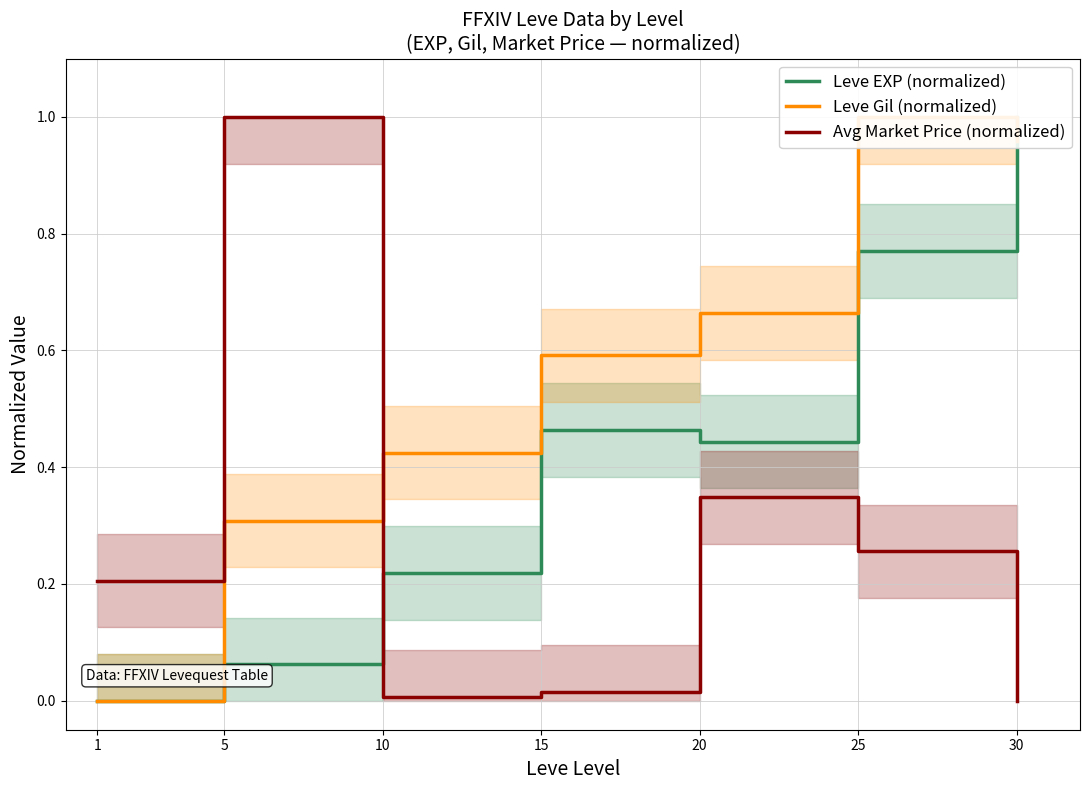

How many lines are shown in the chart?

3